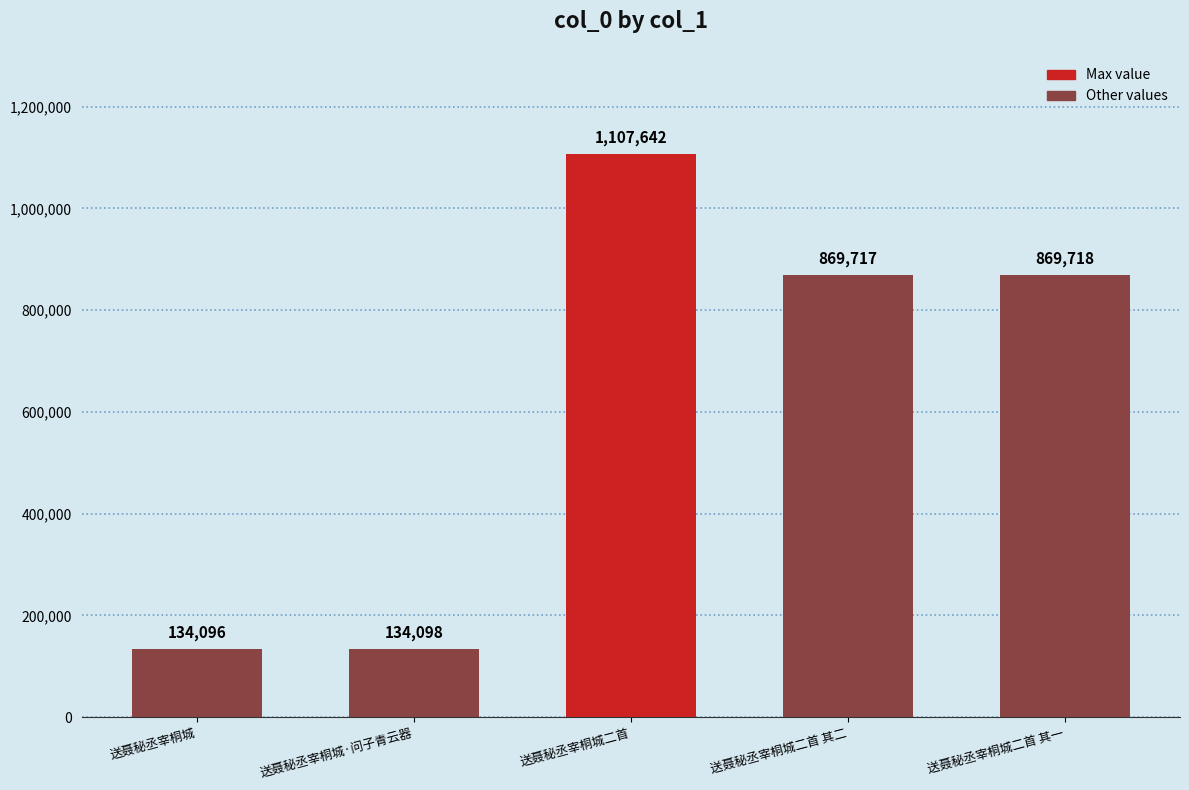

How many distinct data groups are displayed?

1